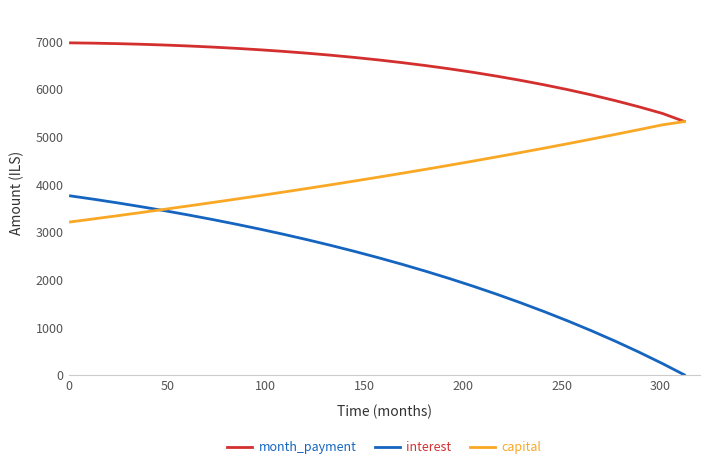

Which series has the largest total across all categories?

month_payment